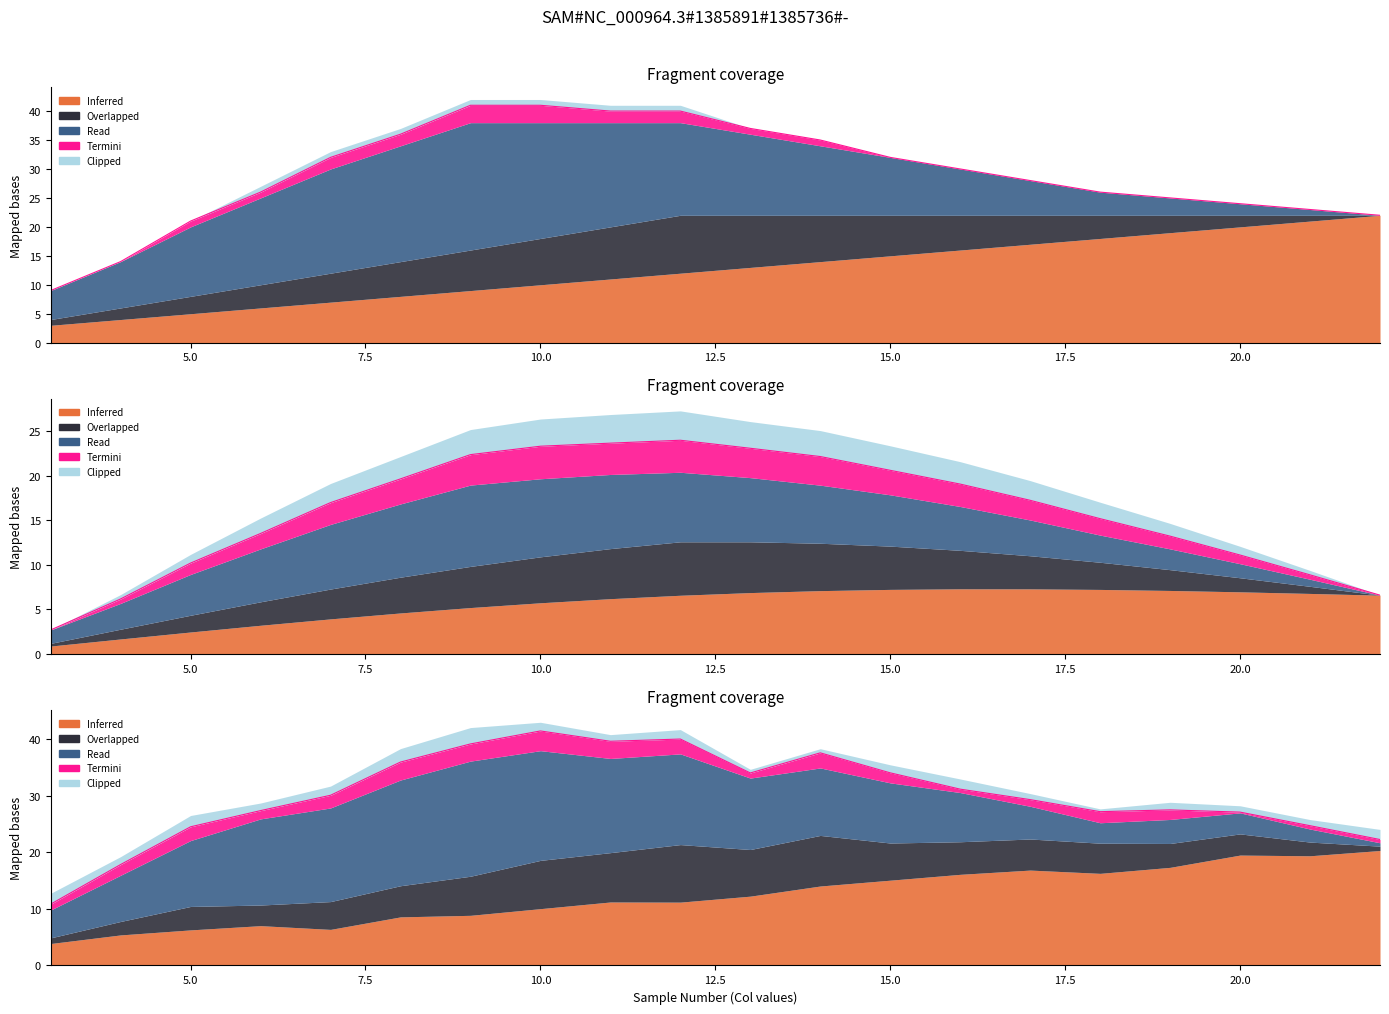

List the labels in order of Read value, smallest first.

22, 21, 20, 19, 18, 3, 17, 4, 16, 15, 5, 14, 13, 6, 12, 7, 11, 8, 10, 9